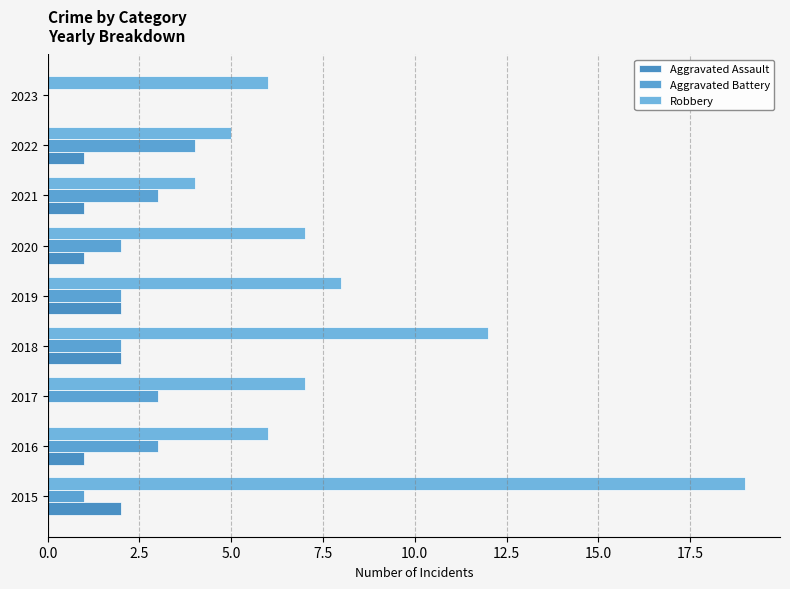

What is the sum of all Aggravated Assault values?

10